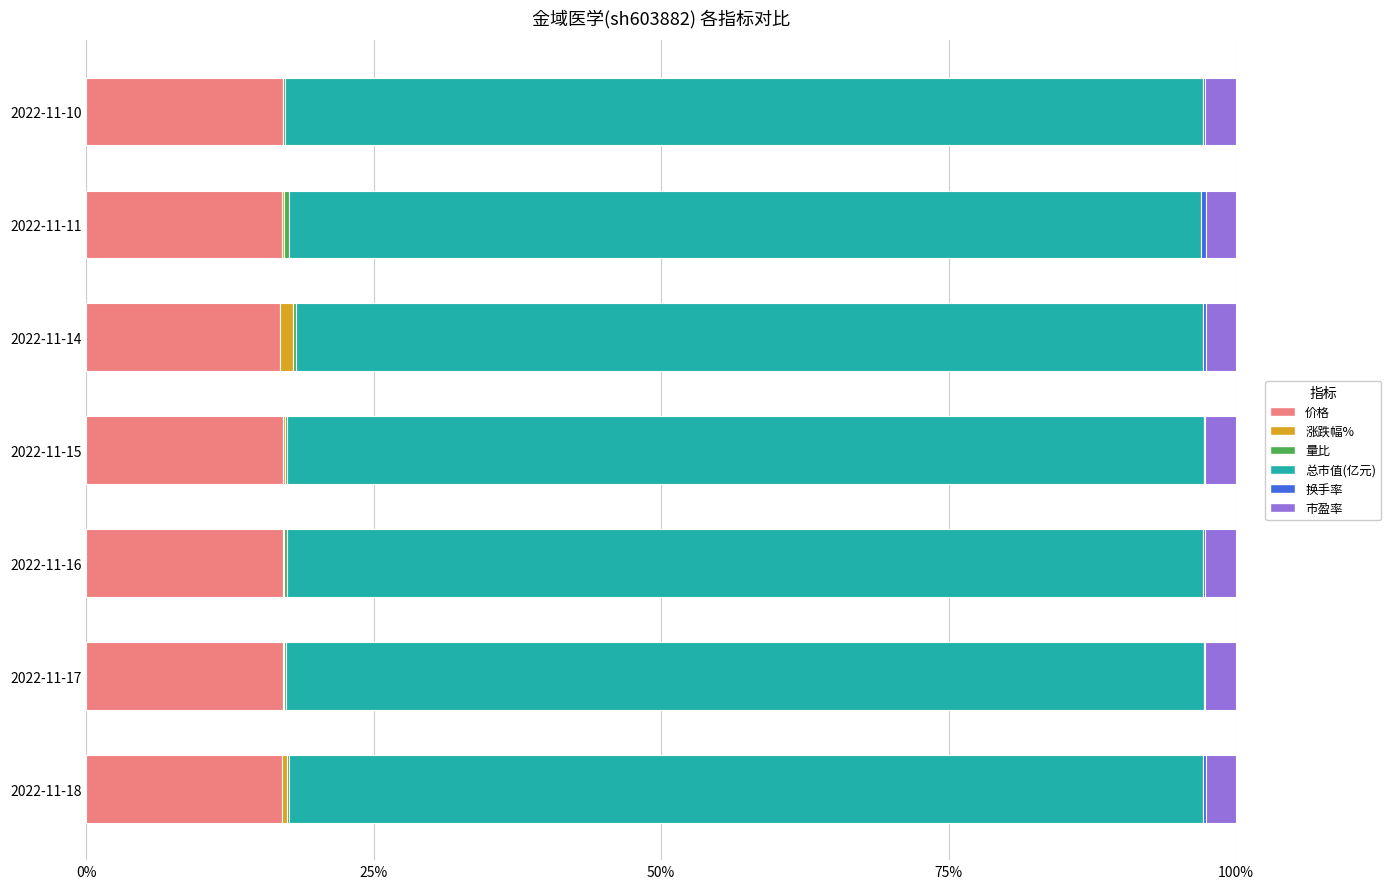

Is it true that 价格 equals 5.9 at 2022-11-11?

False